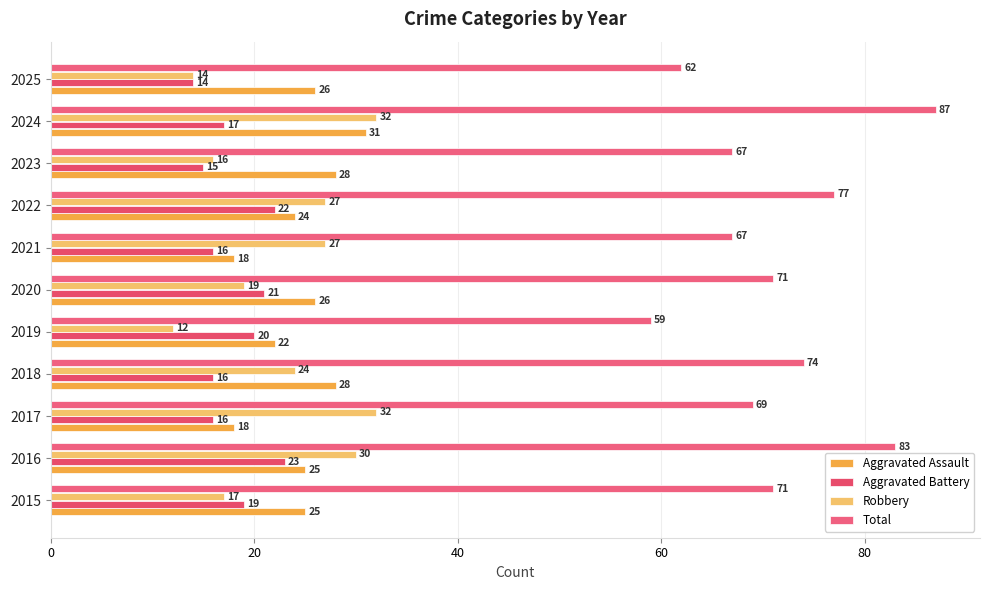

Count the number of data series in this chart.

4